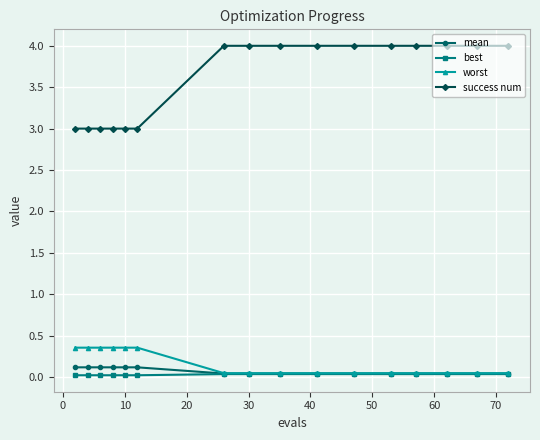

At how many categories does at least one series exceed 1?

16